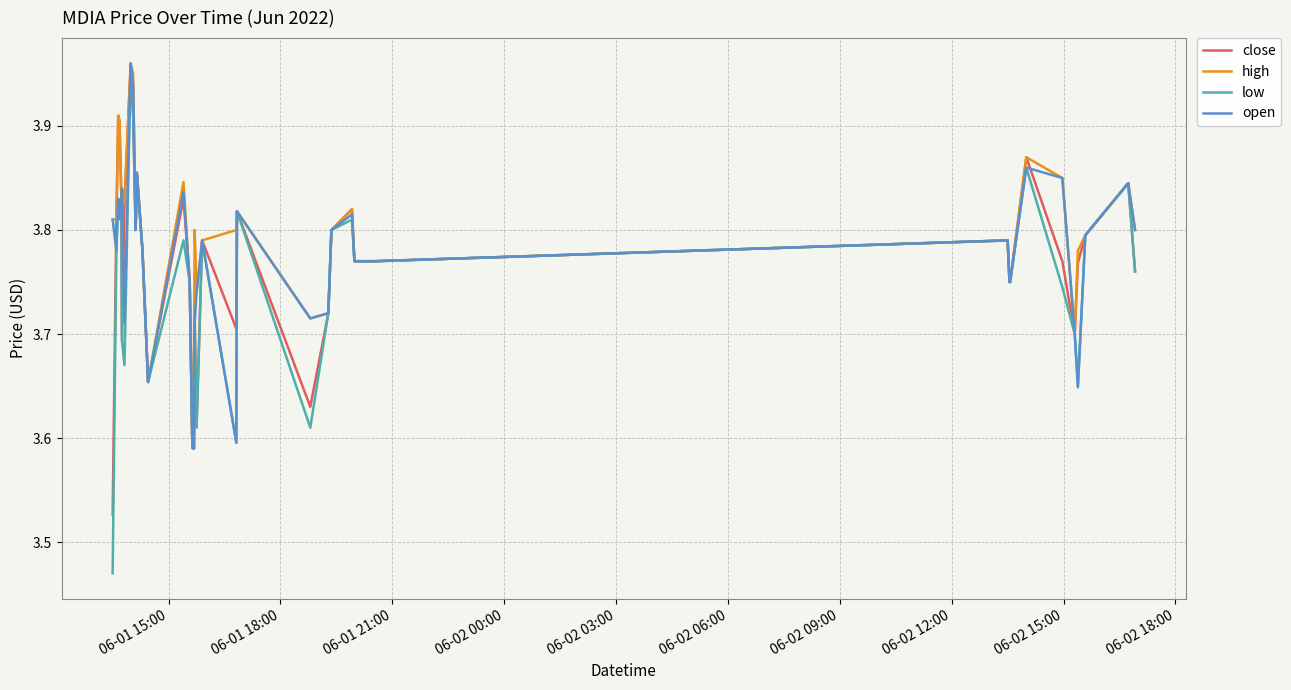

Which series has the largest total across all categories?

high